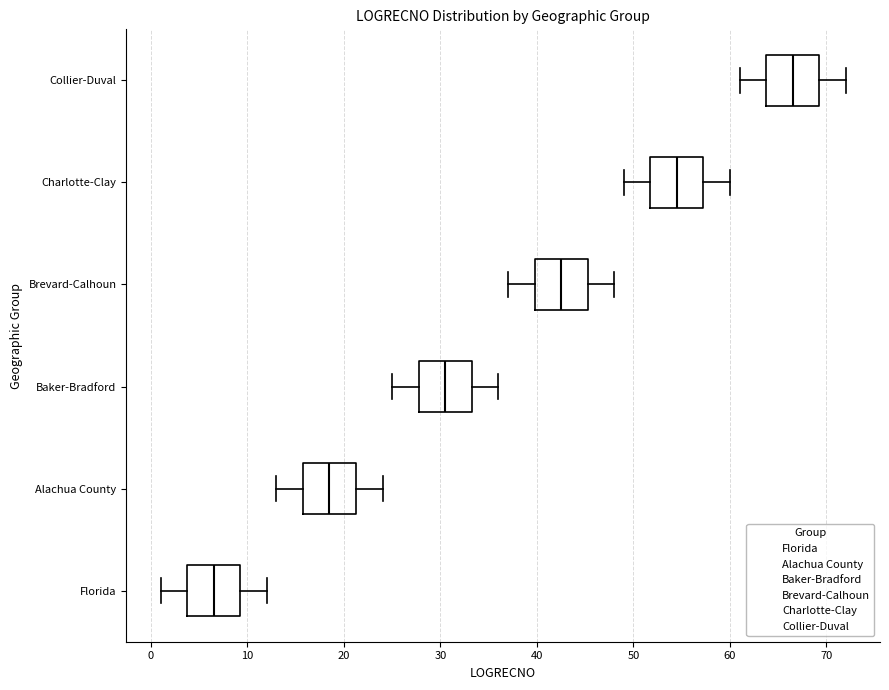

Reading bottom to top, transcribe this box plot: for each box, give where its median line is, the range the box spans, and where its two whiskers end, as read against the x-axis. The values are not printed on the chart, so give them approximately, as read against the axis.

Florida: median 7, box 4 to 9, whiskers 1 to 12
Alachua County: median 19, box 16 to 21, whiskers 13 to 24
Baker-Bradford: median 31, box 28 to 33, whiskers 25 to 36
Brevard-Calhoun: median 43, box 40 to 45, whiskers 37 to 48
Charlotte-Clay: median 55, box 52 to 57, whiskers 49 to 60
Collier-Duval: median 67, box 64 to 69, whiskers 61 to 72